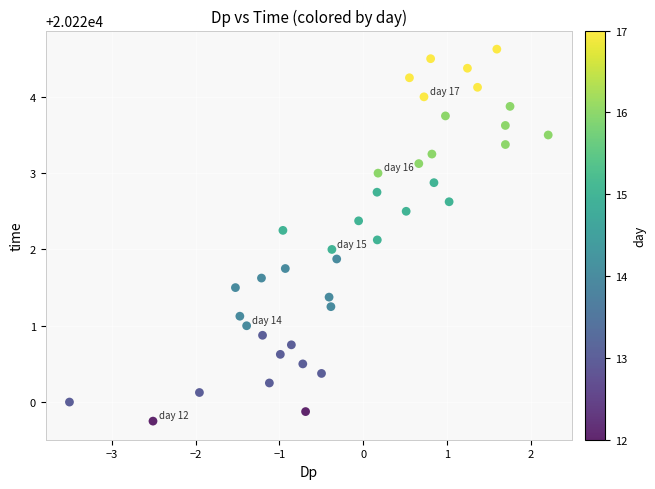

What is the range of X values (max minus min)?

5.7